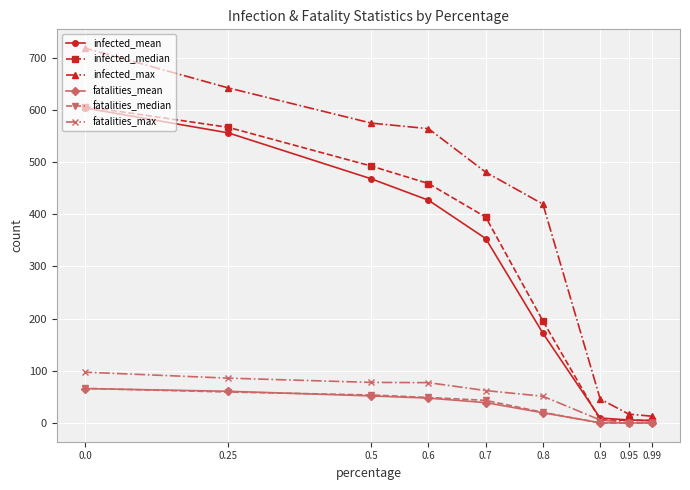

What is the total value across all series at 0.5?

1718.4